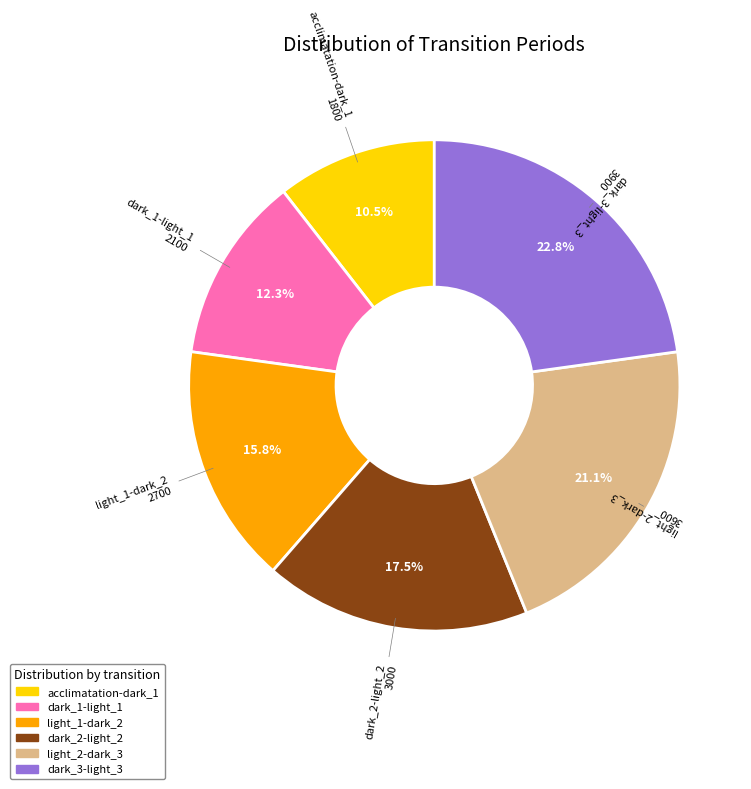

Does dark_3-light_3 account for over 50% of the chart?

No